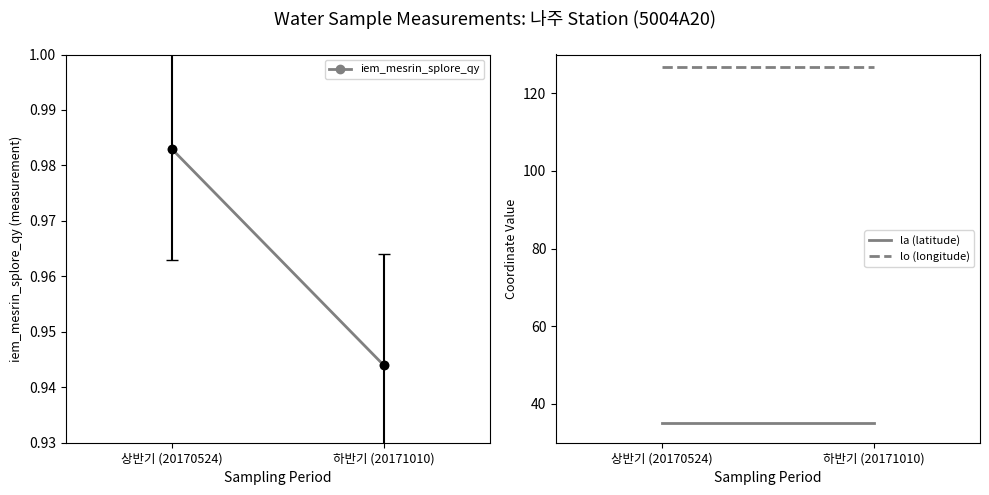

Rank the categories by lo (longitude) value from highest to lowest.

상반기 (20170524), 하반기 (20171010)